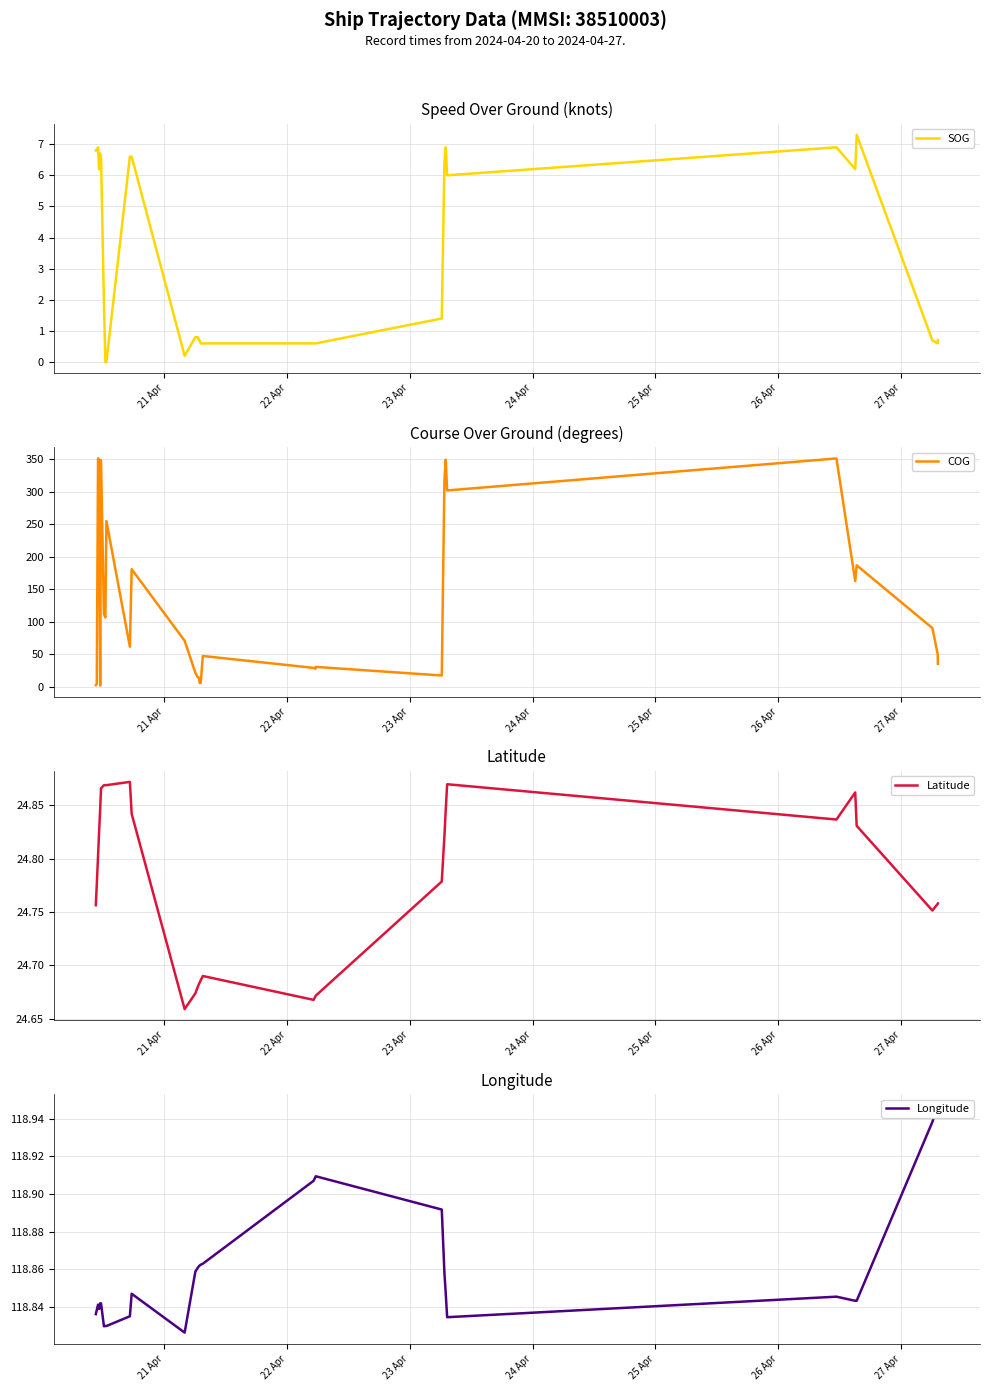

True or false: COG has more than 2 interior local peaks.

True